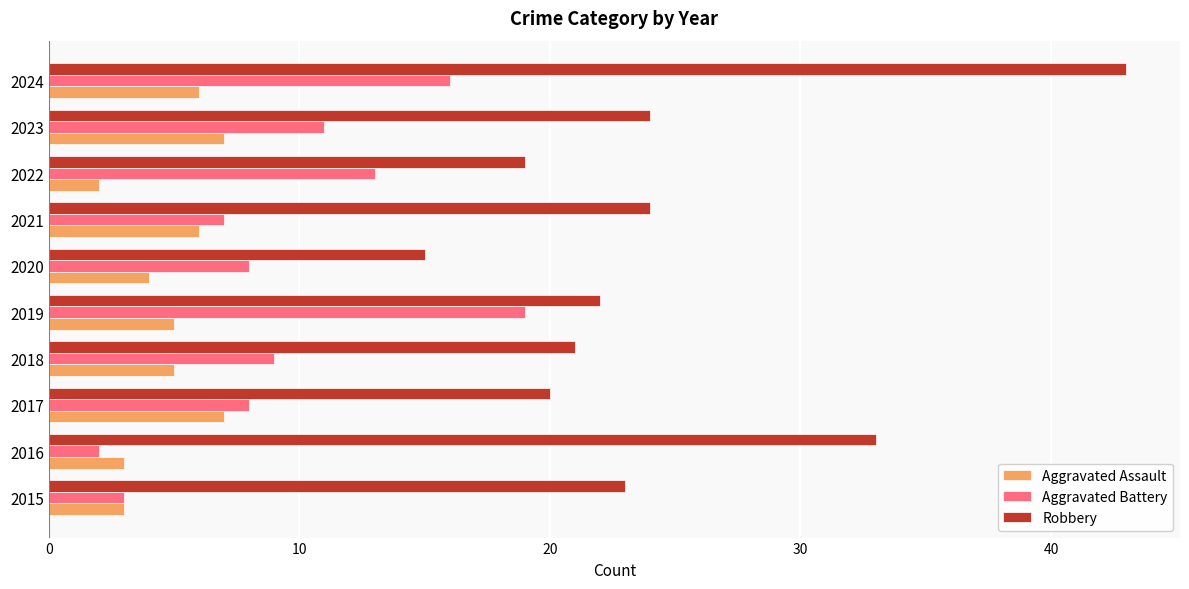

Where is Robbery nearest to the value 29?

2016